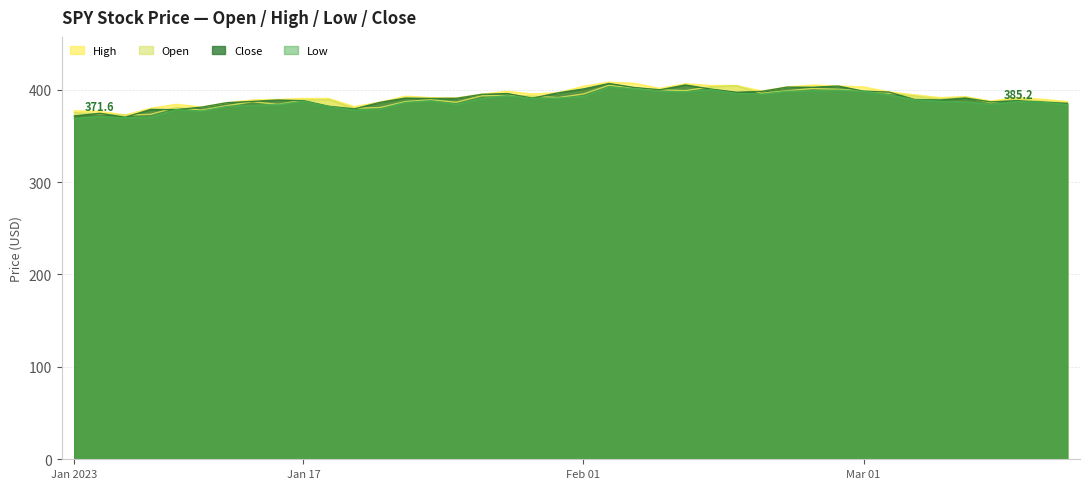

Rank the series at 2023-01-09 from highest to lowest value.

high, open, close, low